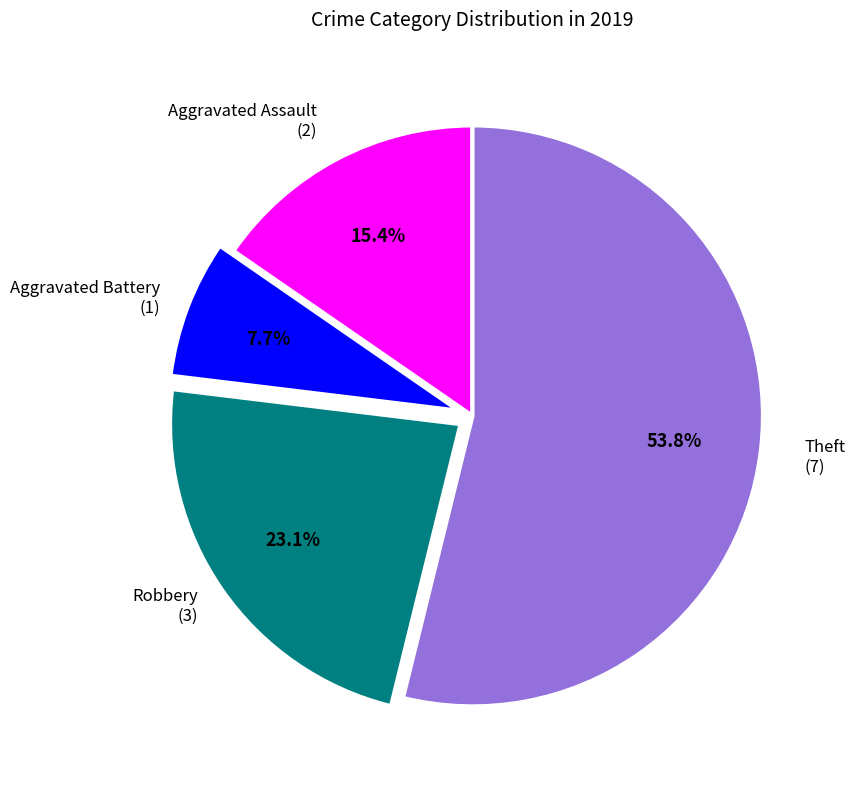

Does any single category account for the majority?

Yes